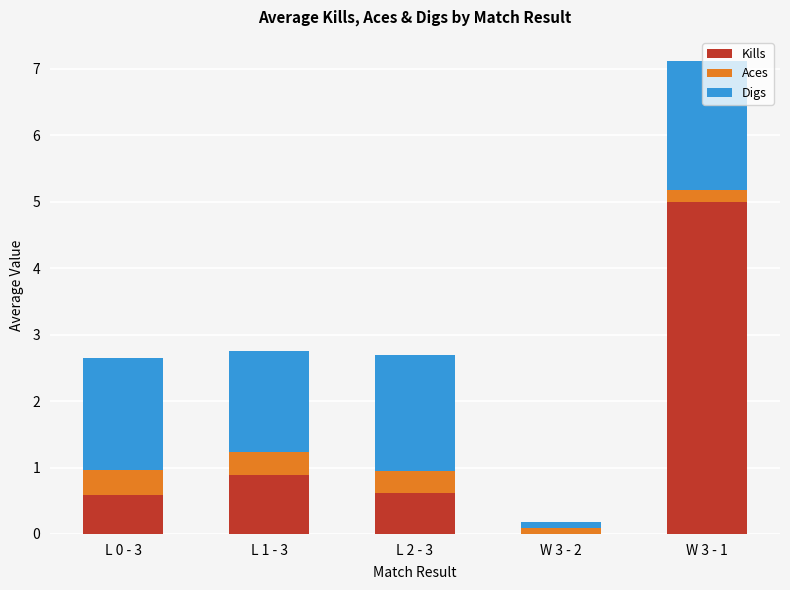

Which category has the highest value in the Kills series?

W 3 - 1